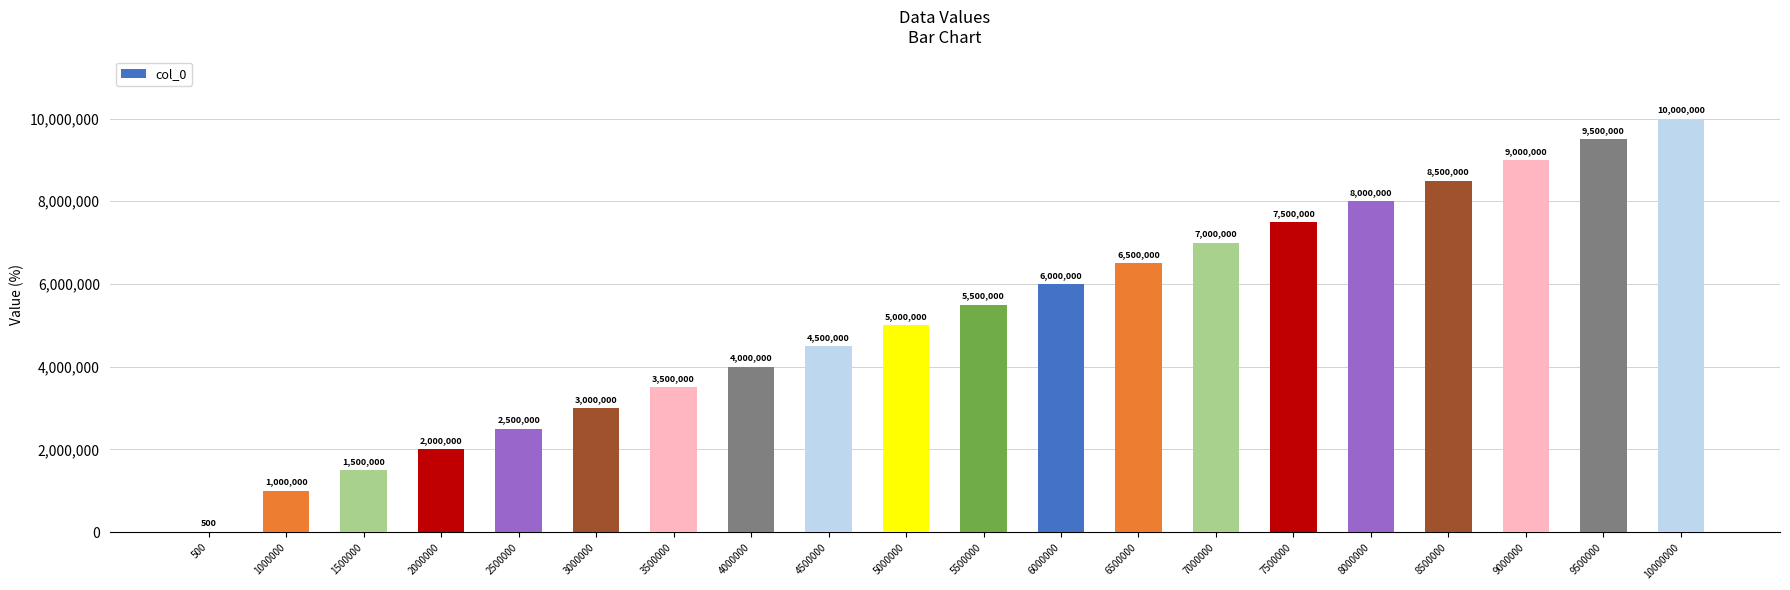

Which has a higher value, 10000000 or 9000000?

10000000